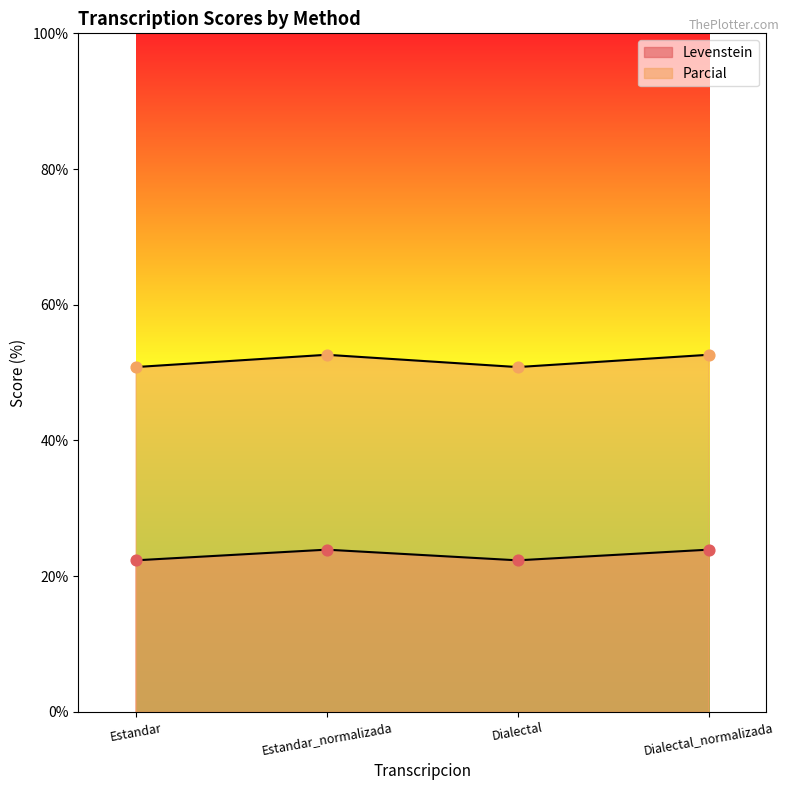

Which series reaches the maximum Y coordinate?

Parcial